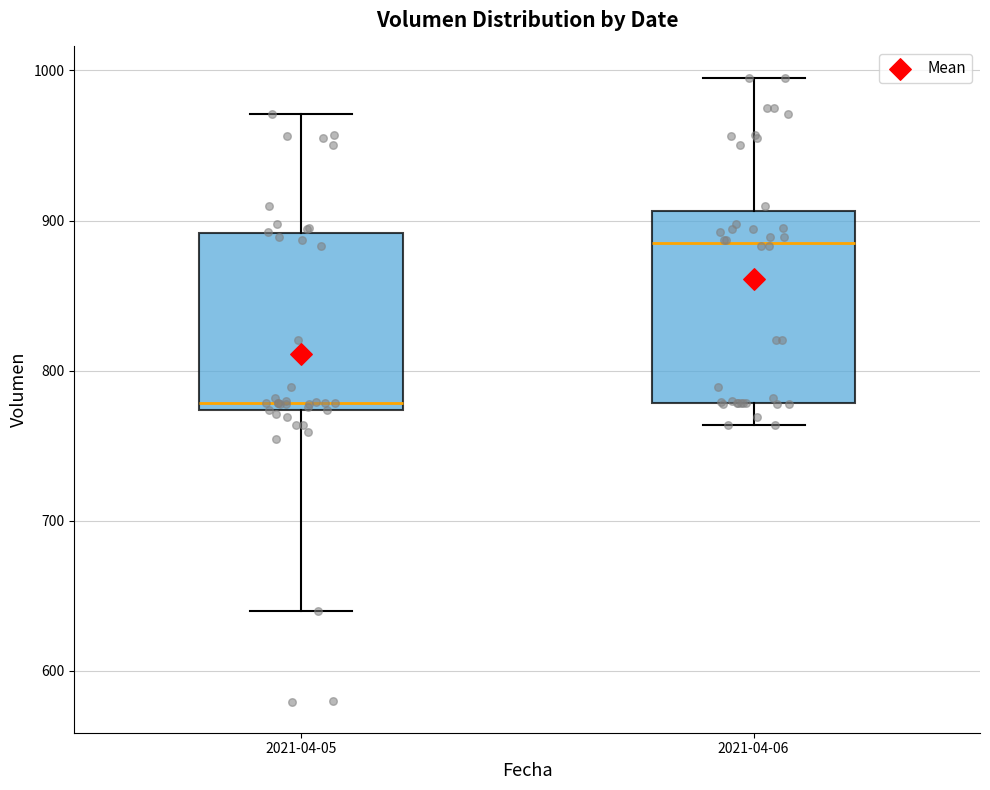

Where does the upper whisker of the box for 2021-04-06 end on the y-axis? The values are not printed on the chart, so give them approximately, as read against the axis.

1000